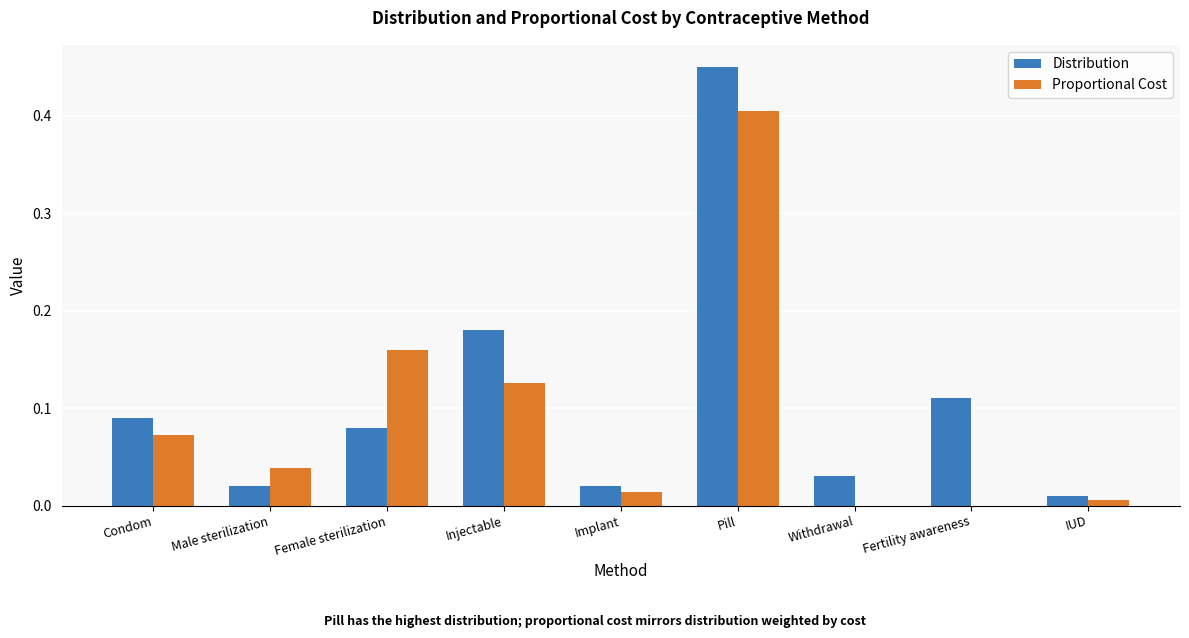

What is the sum of all Distribution values?

1.0